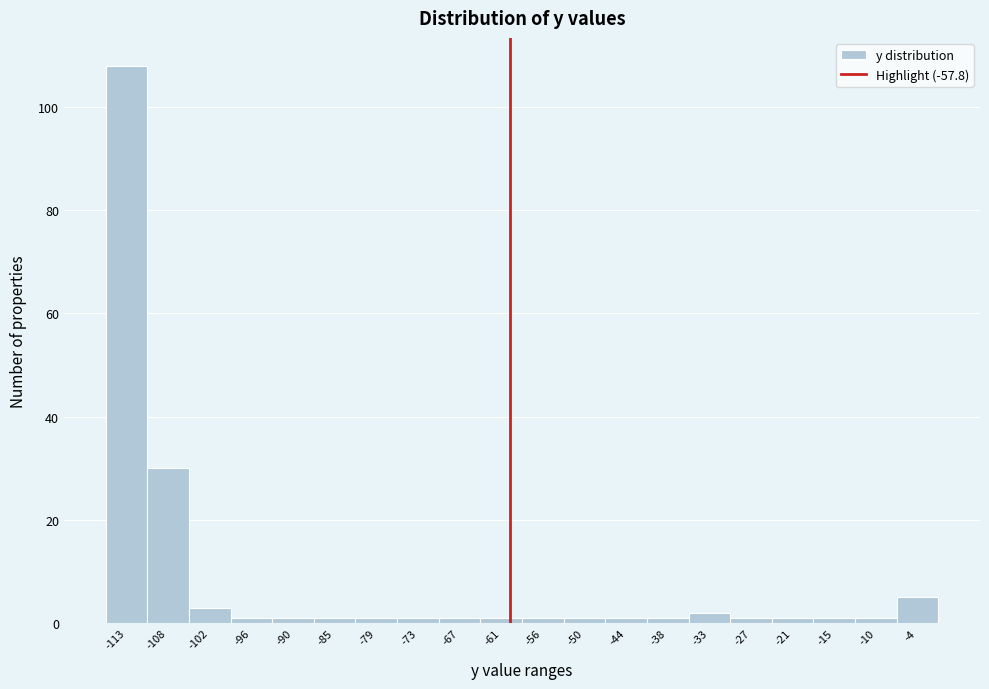

Reading left to right, extract all data points from this chart.

108	30	3	1	1	1	1	1	1	1	1	1	1	1	2	1	1	1	1	5